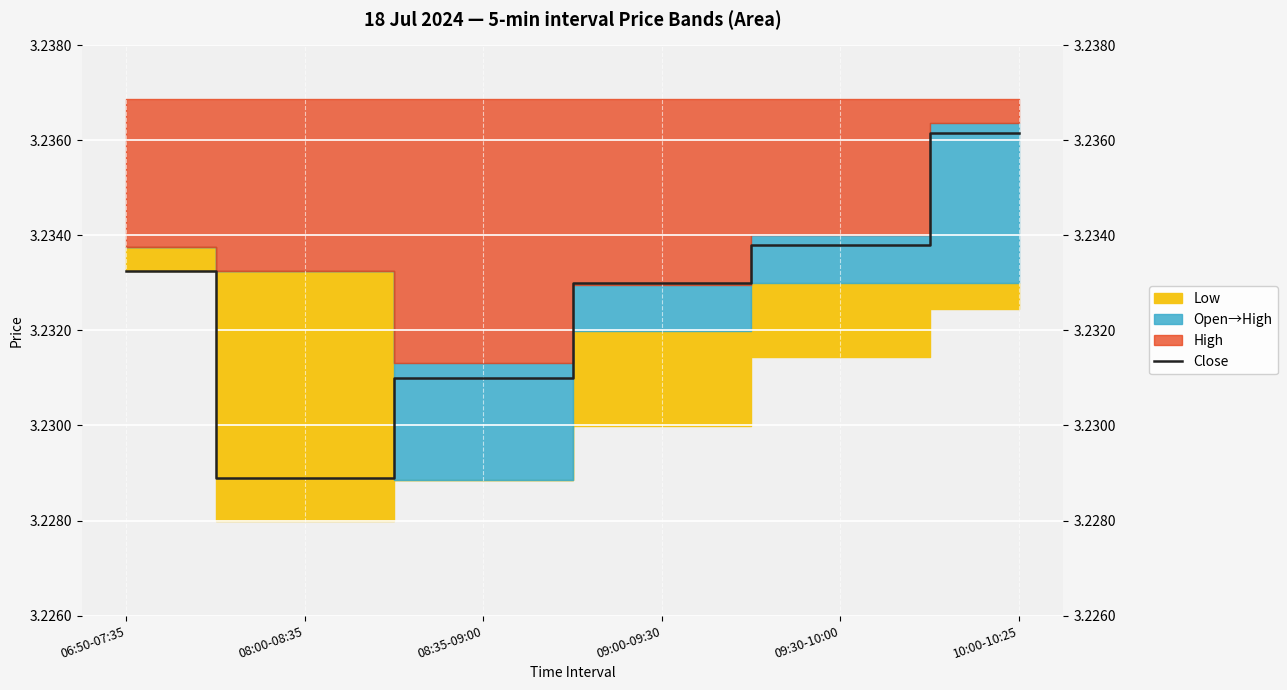

What is the label of the 6th point from the left?

10:00-10:25